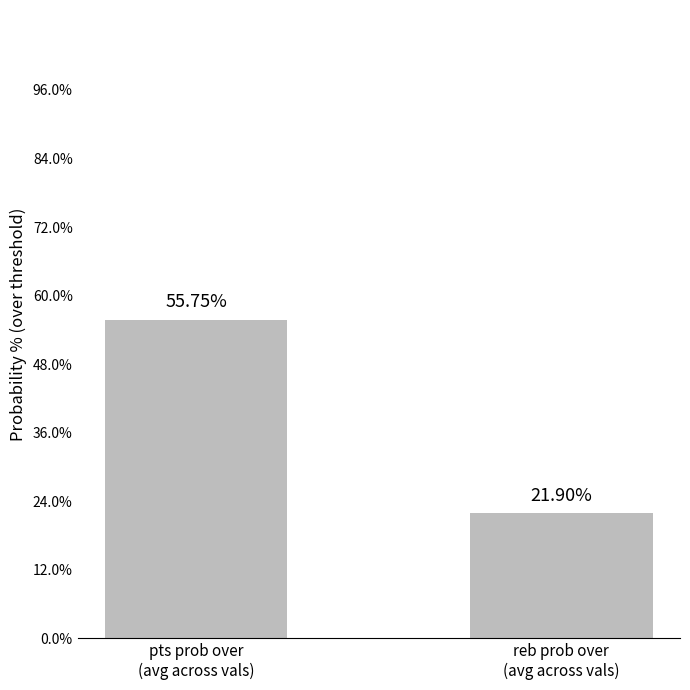

Does the chart contain stacked bars?

No